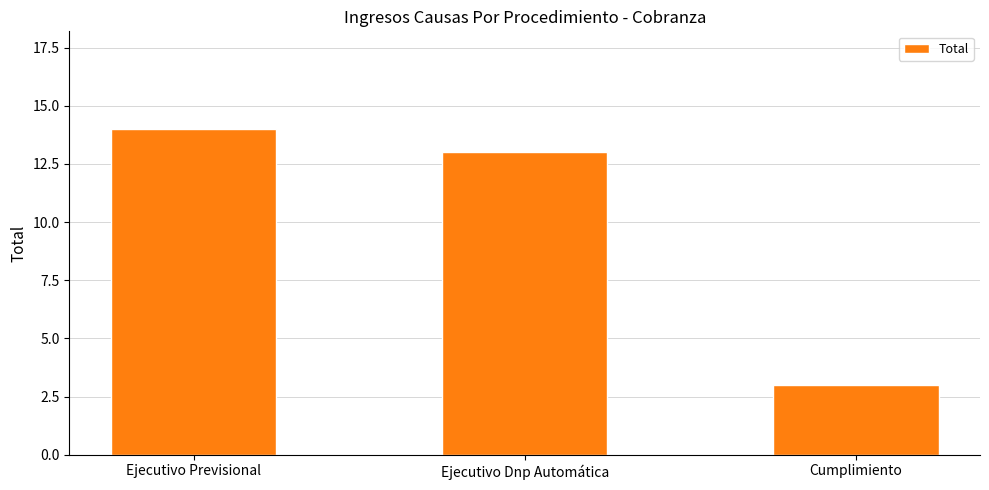

Which category has the highest value across all series?

Ejecutivo Previsional